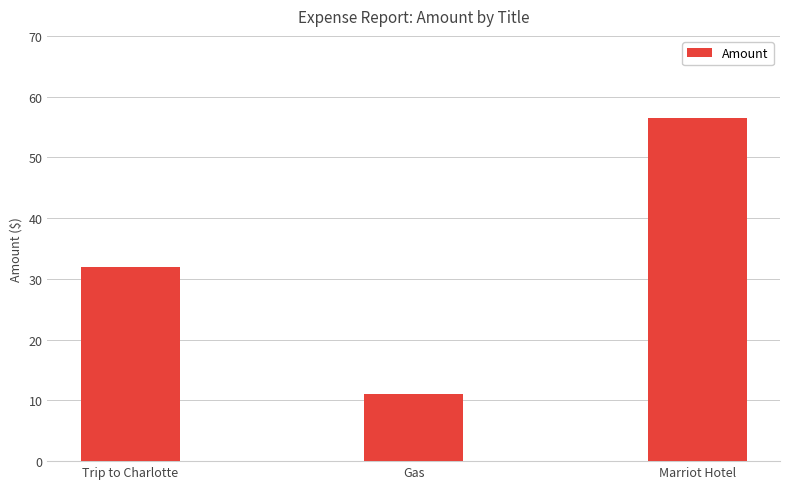

The value at Marriot Hotel is 22.5. True or false?

False